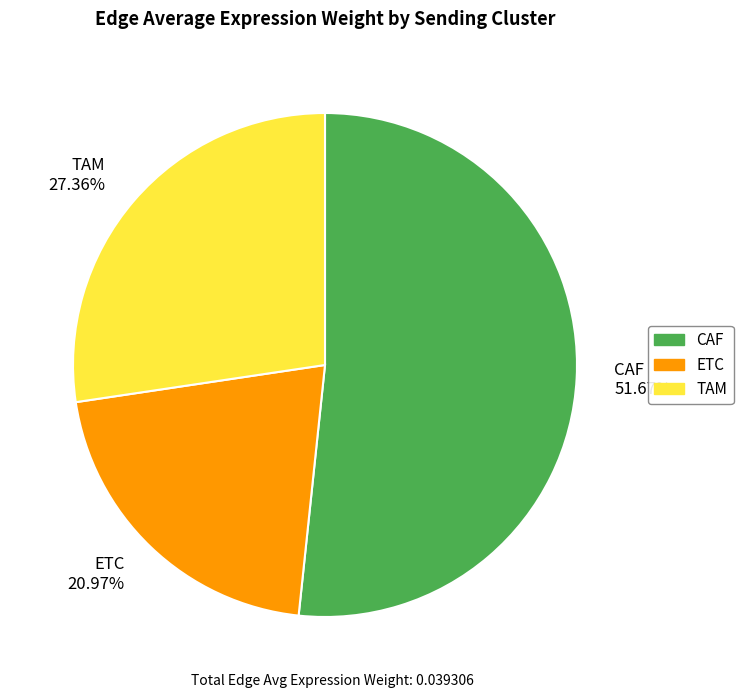

Is the sum of CAF 51.67% and ETC 20.97% greater than half?

Yes